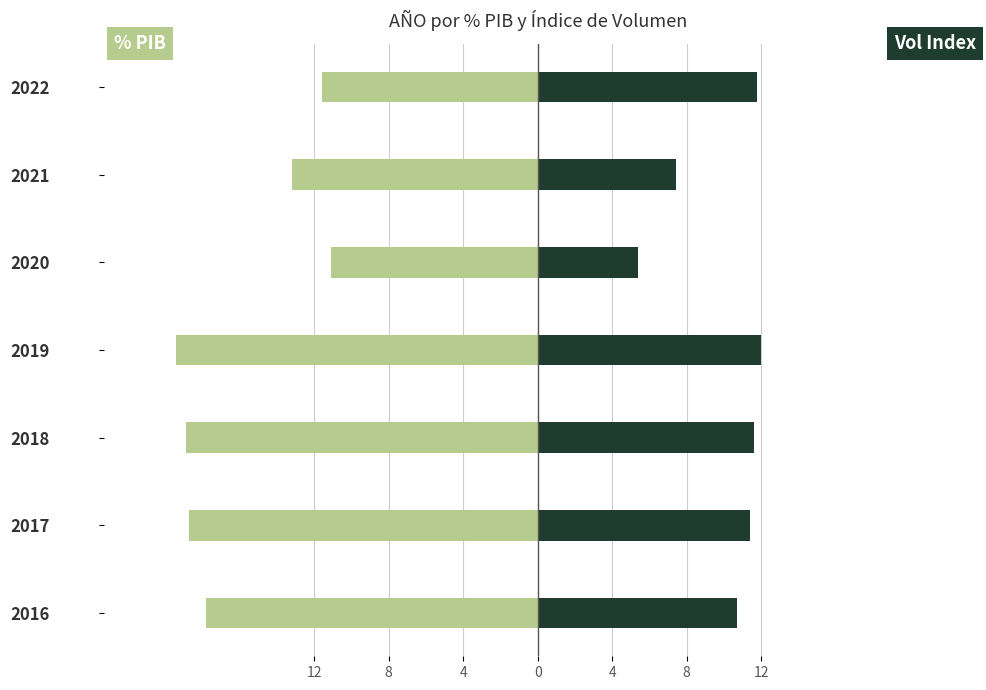

How many bars are there in total?

14